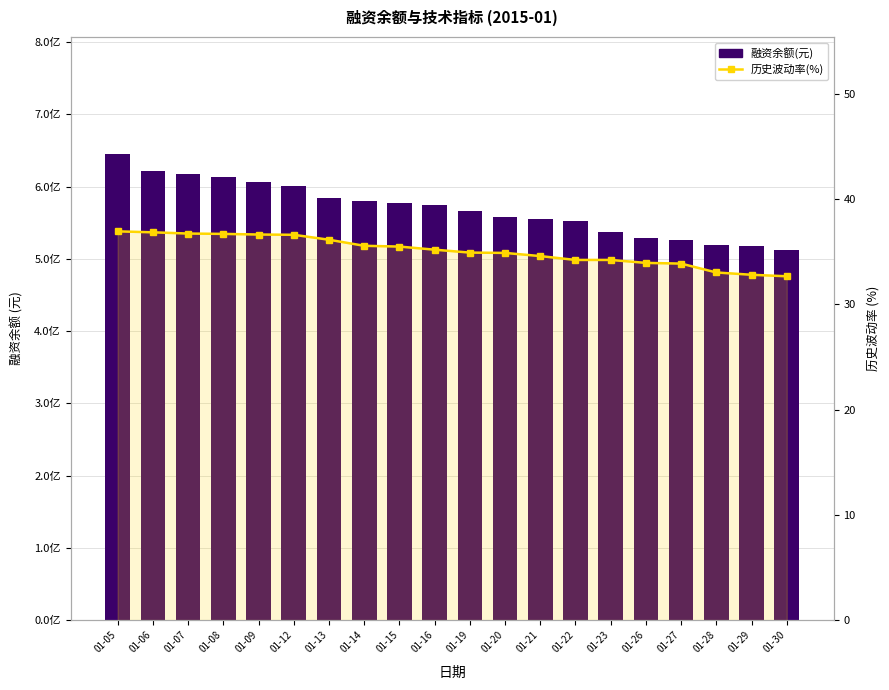

Which series changed the most between 01-26 and 01-27?

融资余额(元)